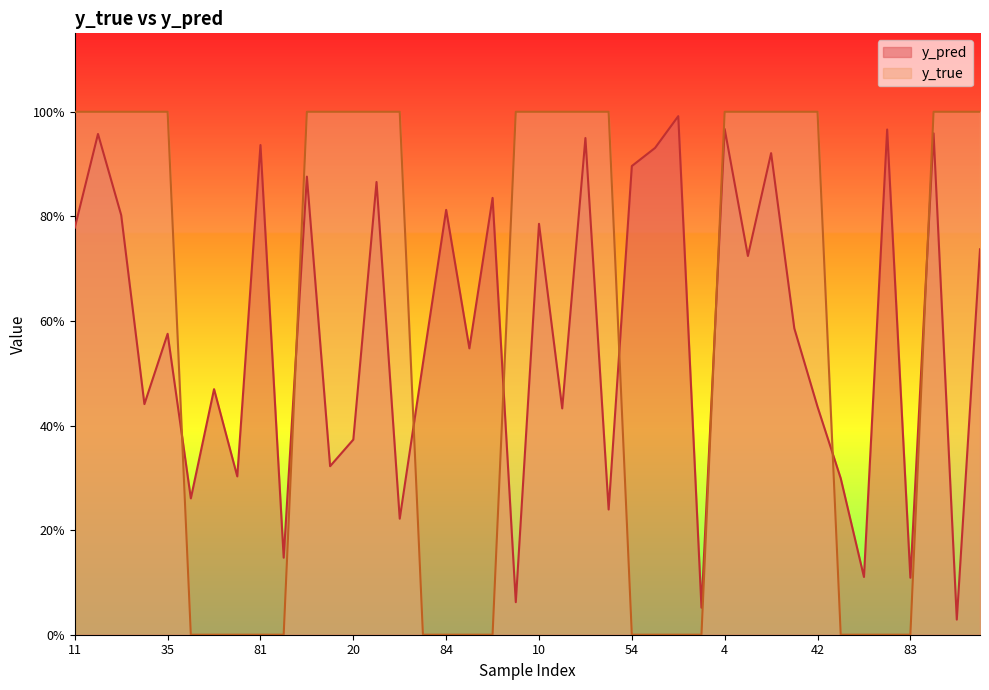

After their last crossing, which series has the higher values: y_true or y_pred?

y_true